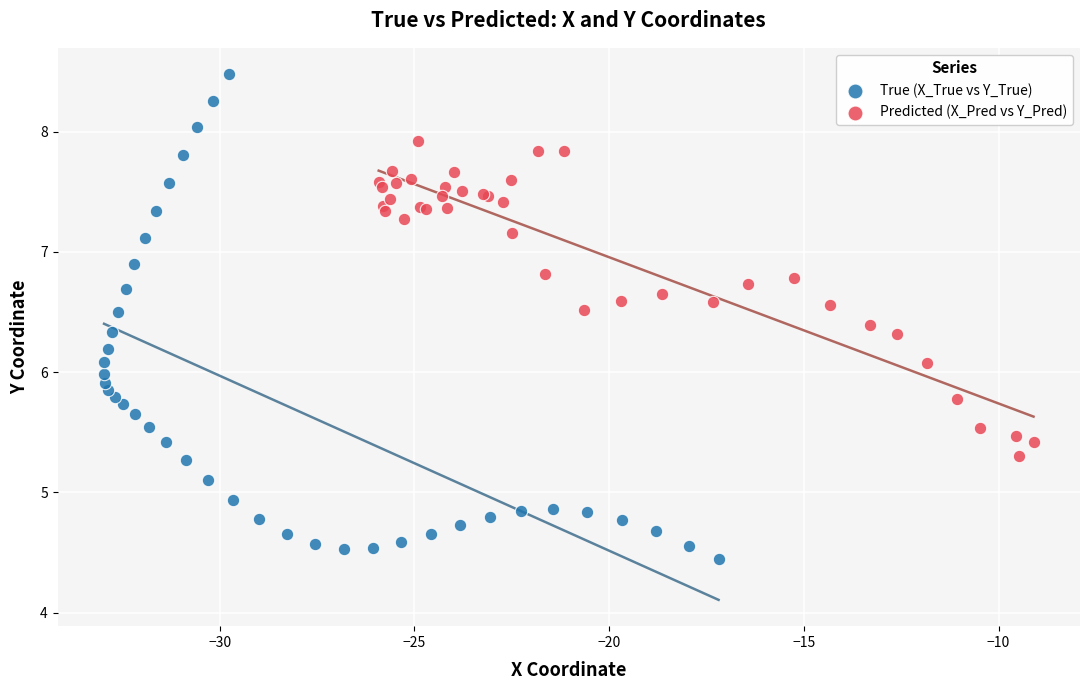

Which series contains the highest Y value?

True (X_True vs Y_True)